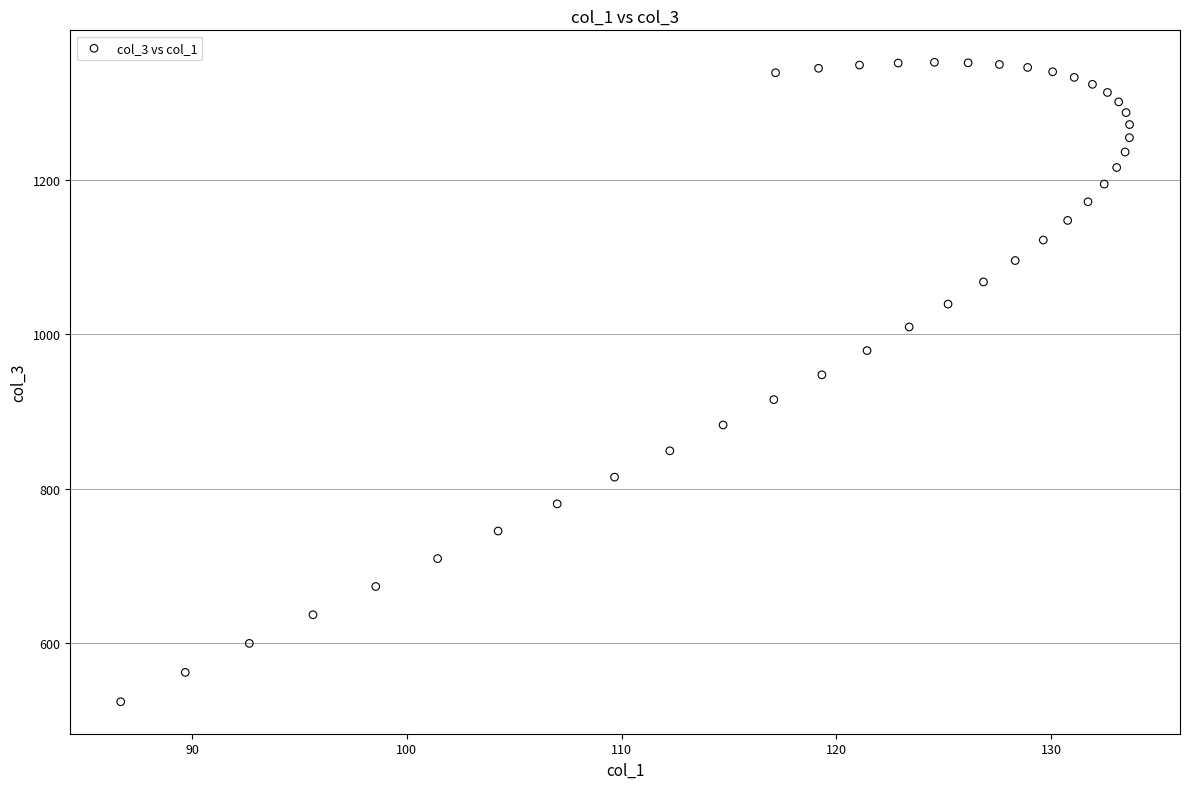

What Y value in the scatter plot is closest to 937?

947.2